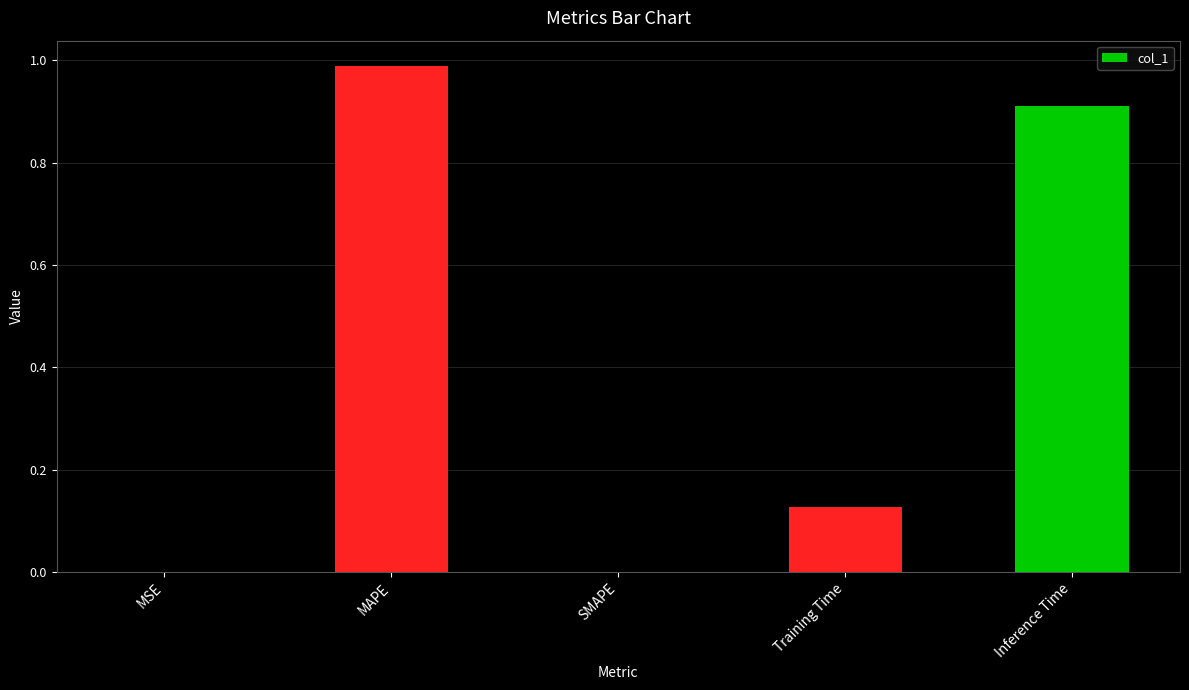

What is the sum of all values?

2.0